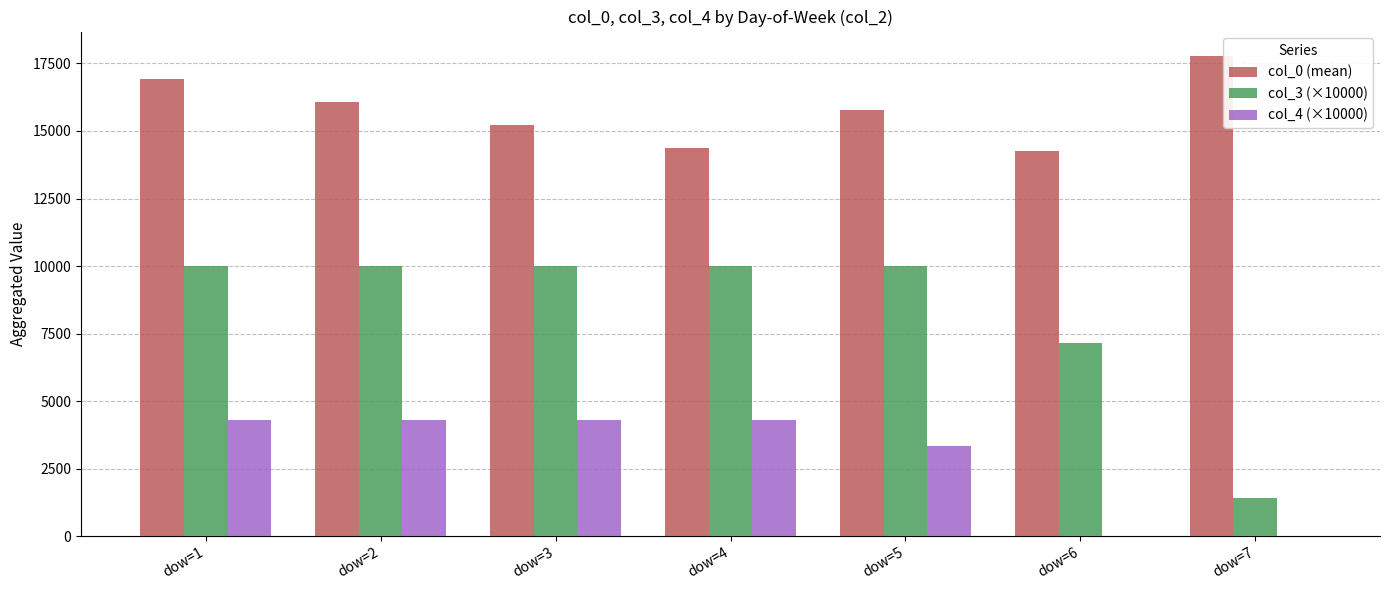

How many groups of bars are there?

7